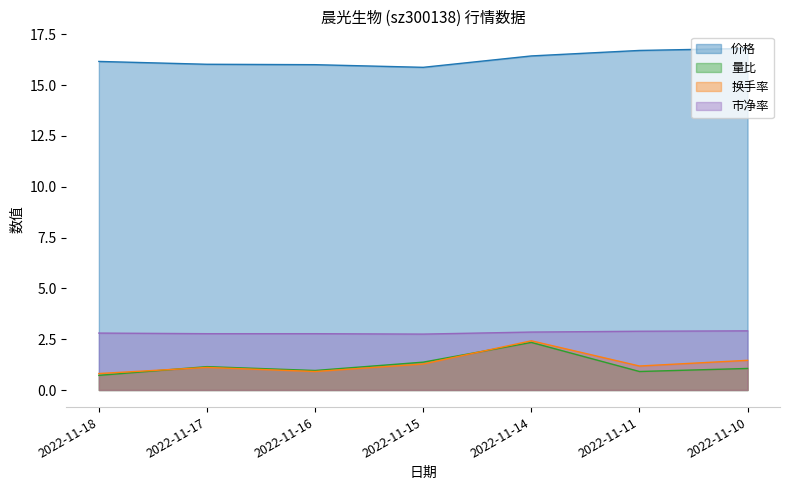

What is the difference between the maximum and minimum values in the 量比 series?

1.6